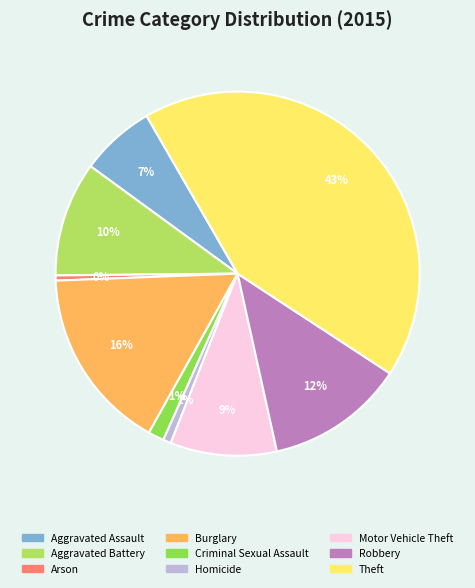

Which category has the biggest portion of the pie?

Theft